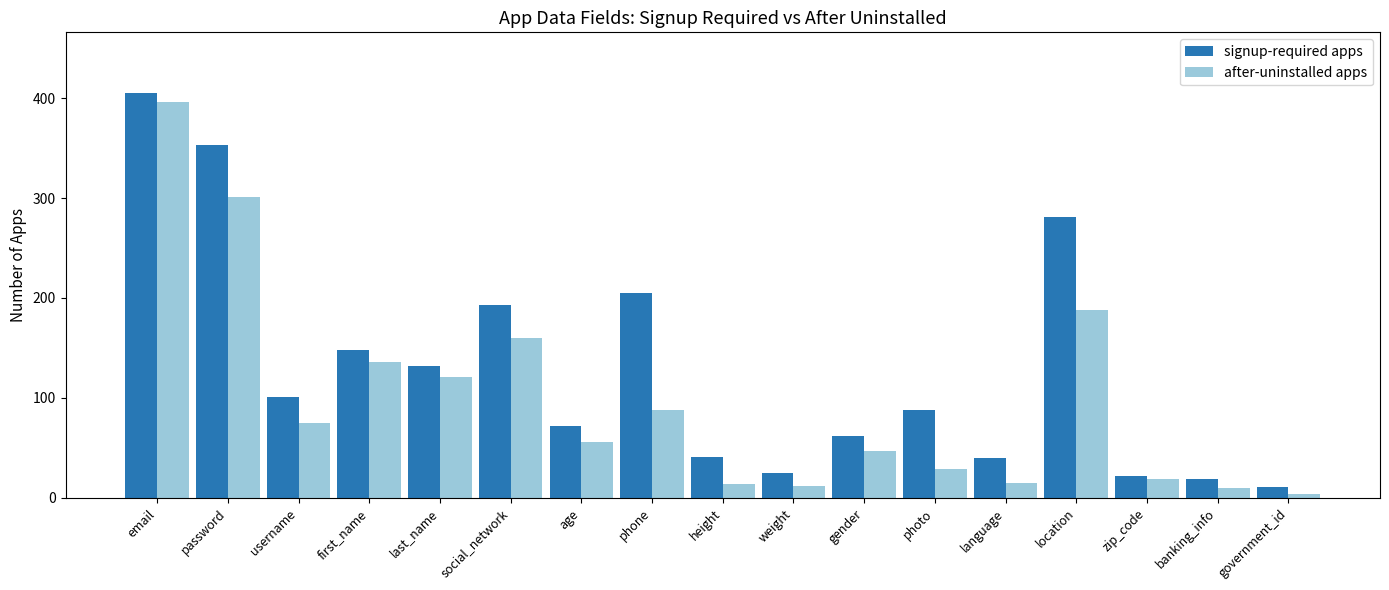

What are all the series names shown in the legend?

signup-required apps, after-uninstalled apps